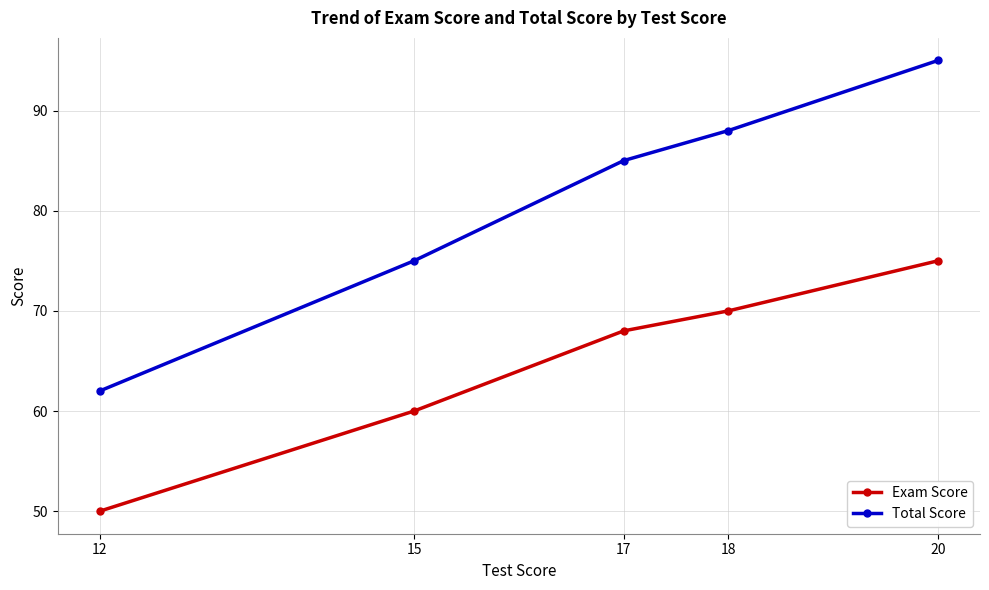

At which label does Total Score reach its peak?

20